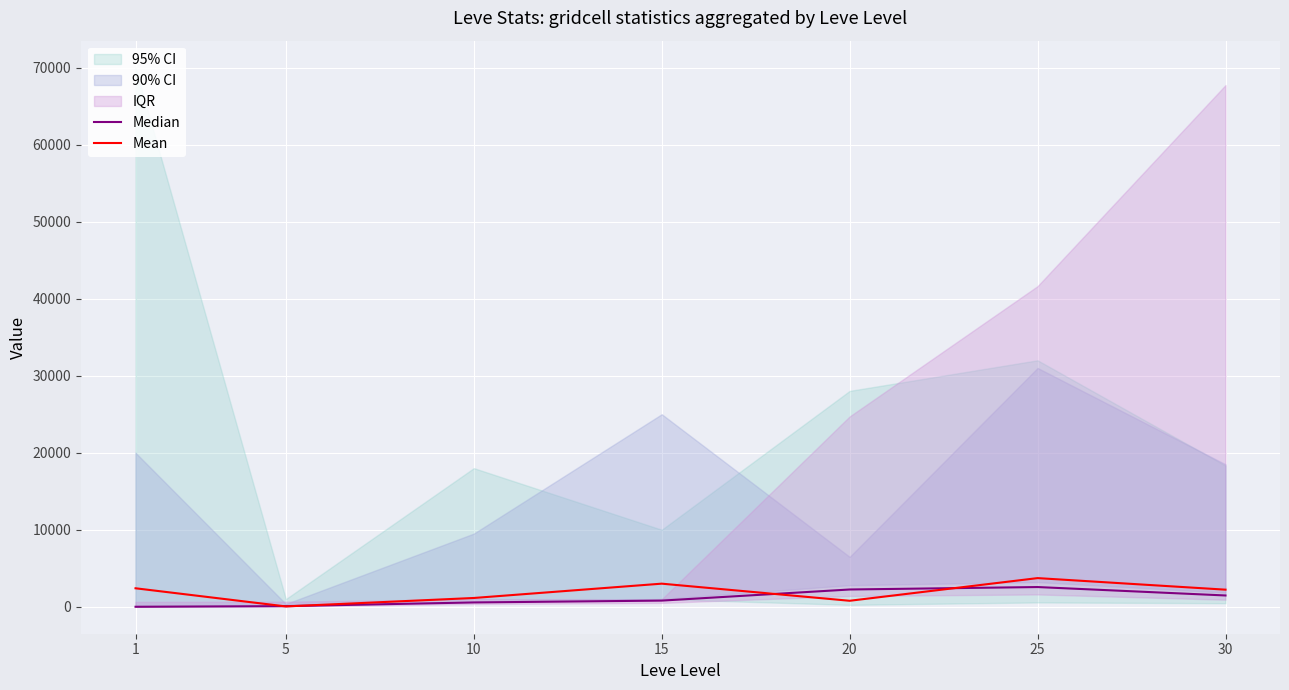

What is the value of the Mean point at the 2nd from the left?

43.8